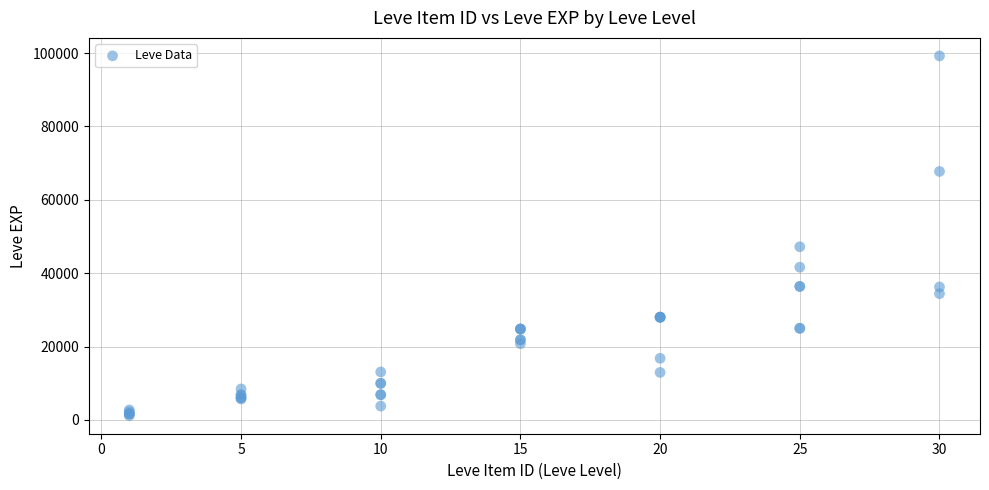

What Y value in the scatter plot is closest to 50190?

47200